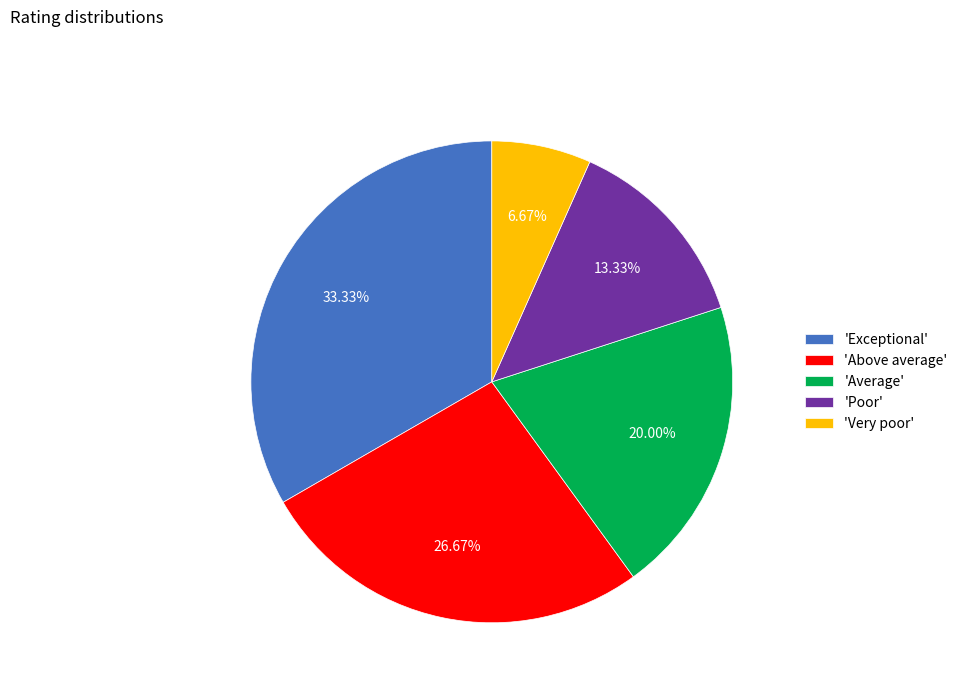

Rank the categories by value from lowest to highest.

'Very poor', 'Poor', 'Average', 'Above average', 'Exceptional'